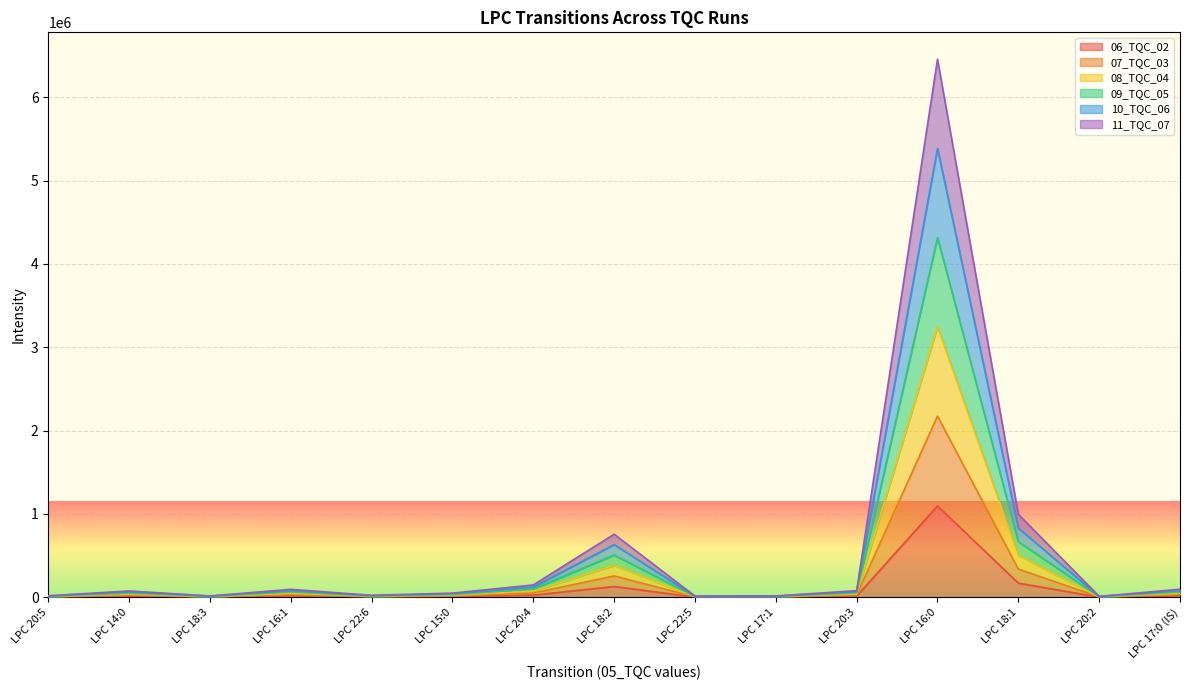

How many values in the 06_TQC_02 series exceed 12798?

7